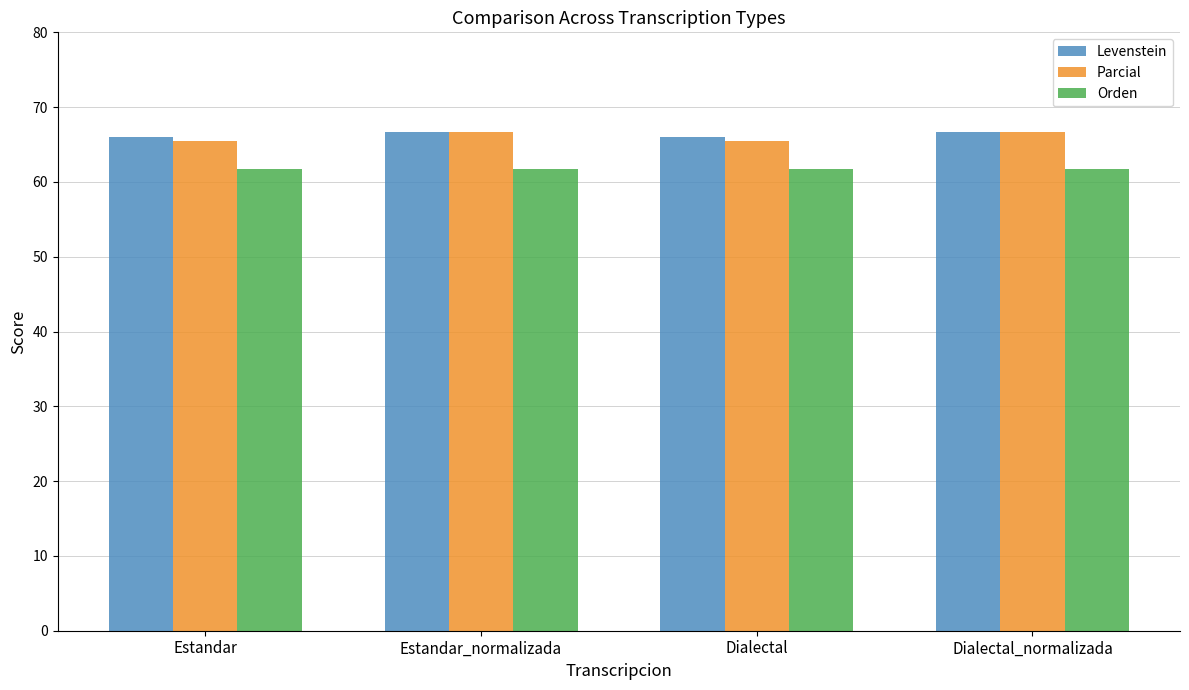

What is the spread (max minus min) of values at Estandar?

4.3